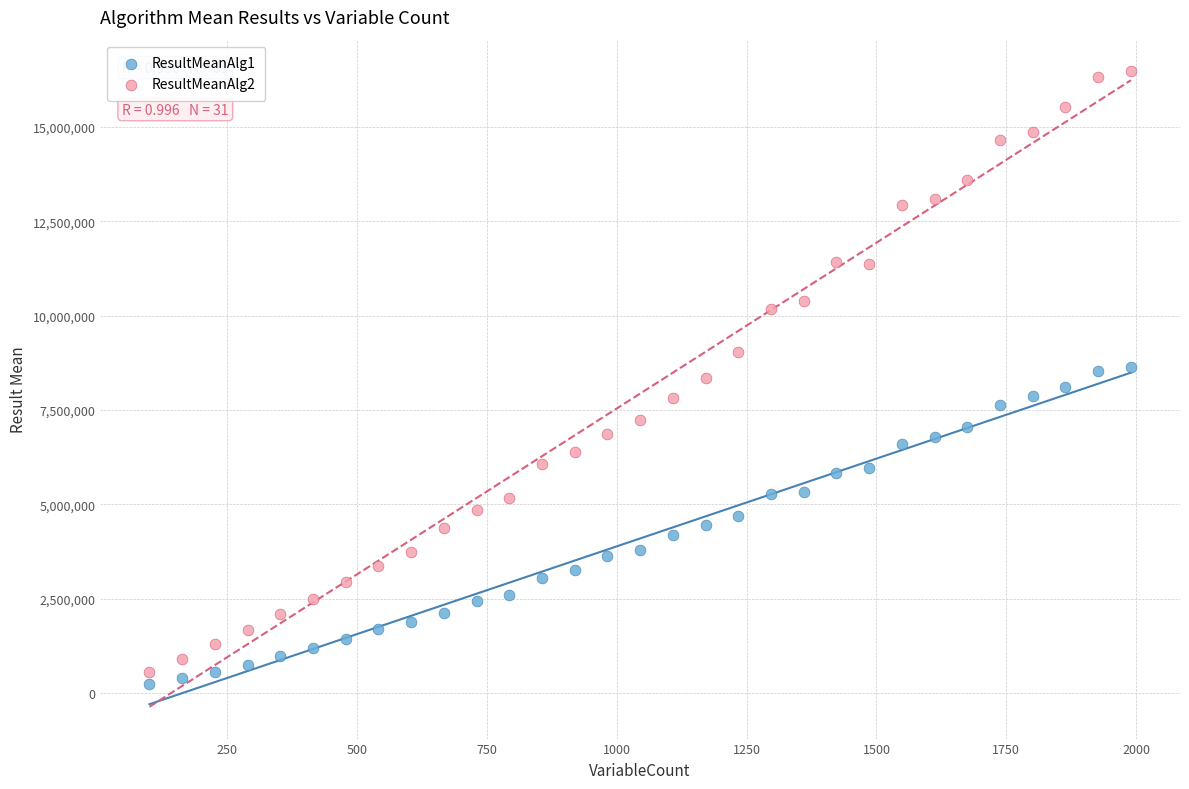

What are all the series names shown in the legend?

ResultMeanAlg1, ResultMeanAlg2